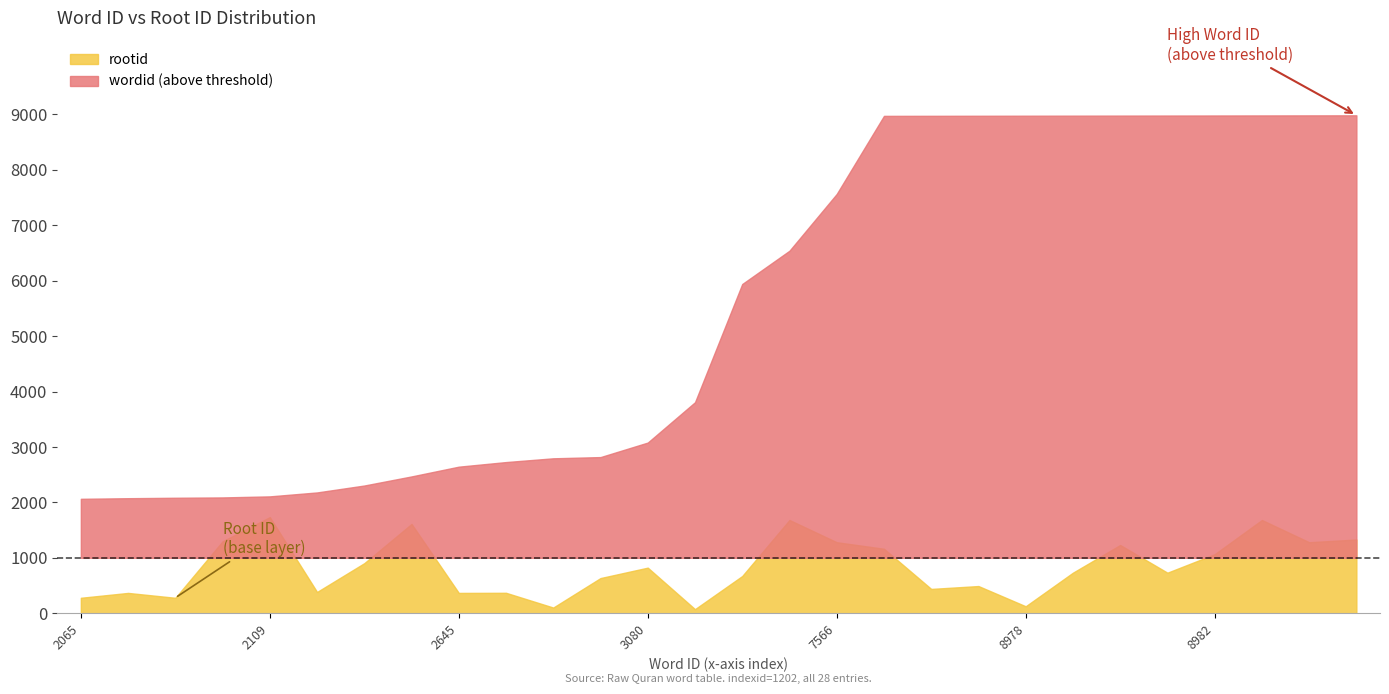

Which series changed the most between 2180 and 2645?

wordid